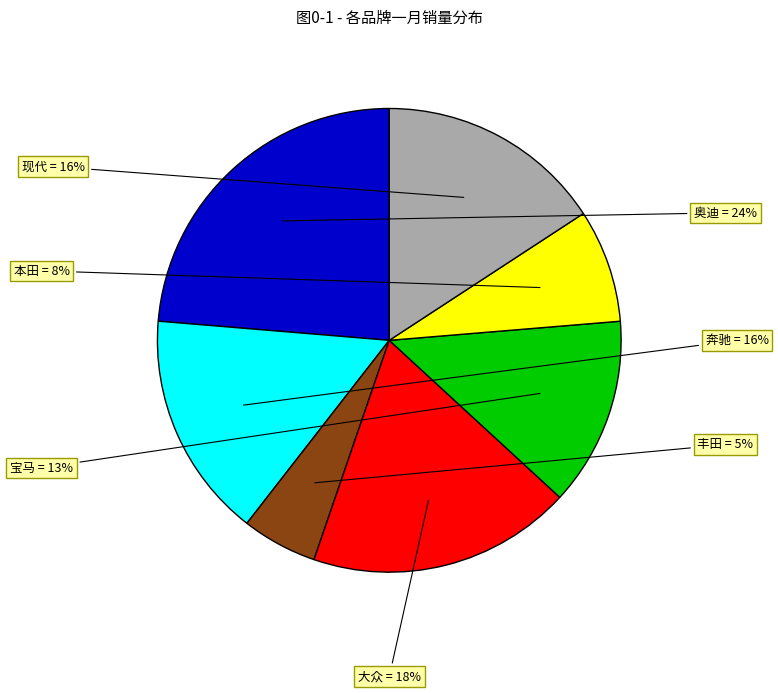

Is there any slice that represents more than half of the pie?

No